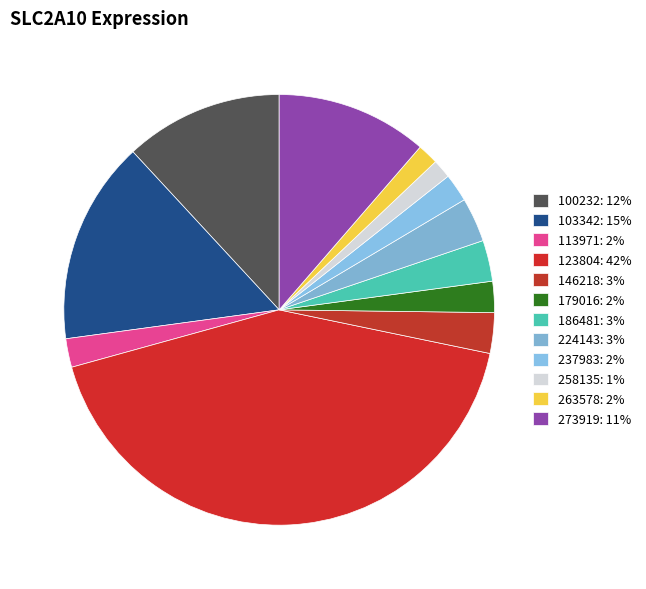

To the nearest percent, what is the average slice percentage?

8%